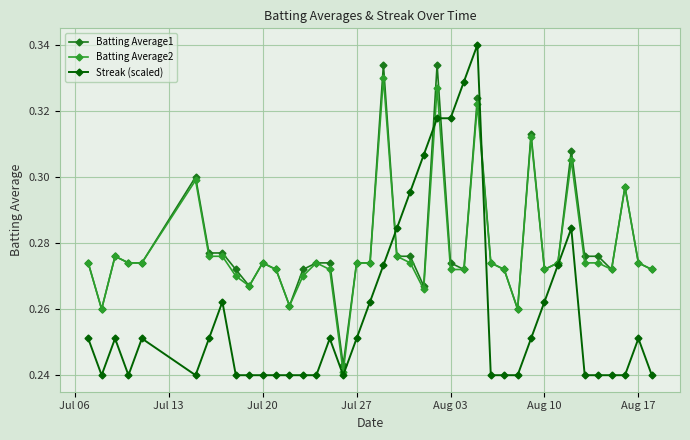

Which series has the widest spread of values?

Streak (scaled)